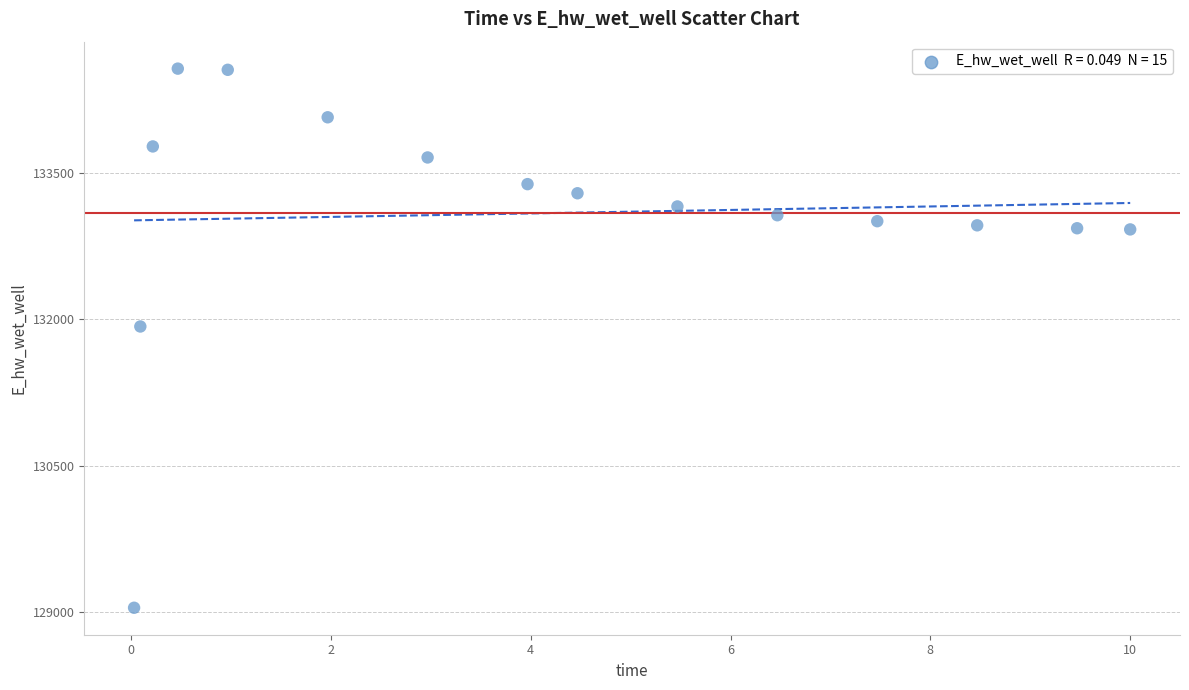

What Y value in the scatter plot is closest to 131806?

131926.4